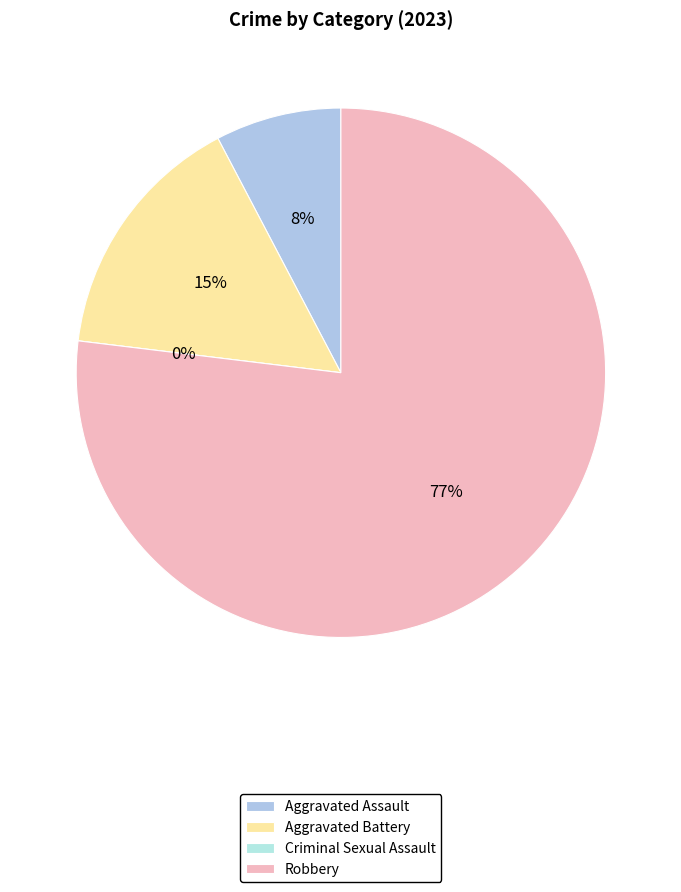

To the nearest percent, what is the average slice percentage?

25%